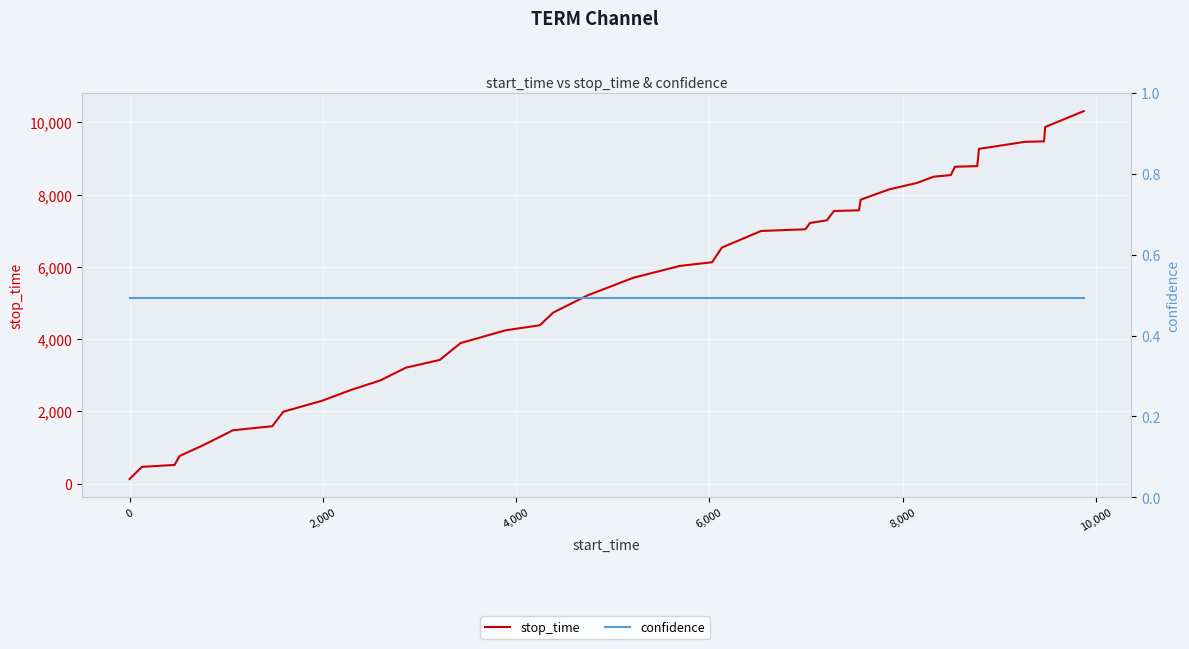

What is the highest value of the confidence series?

0.5